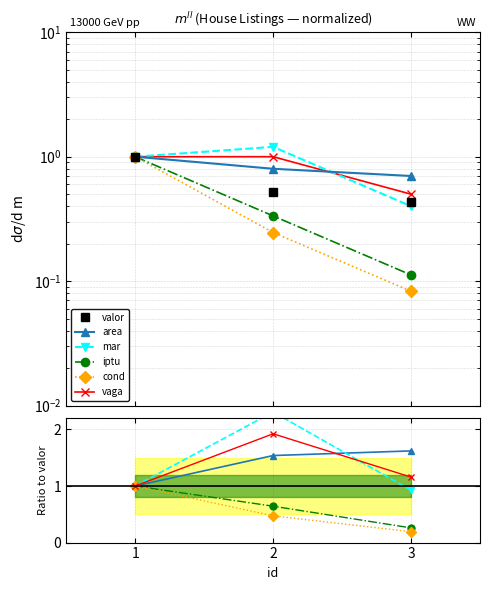

How many lines are shown in the chart?

6